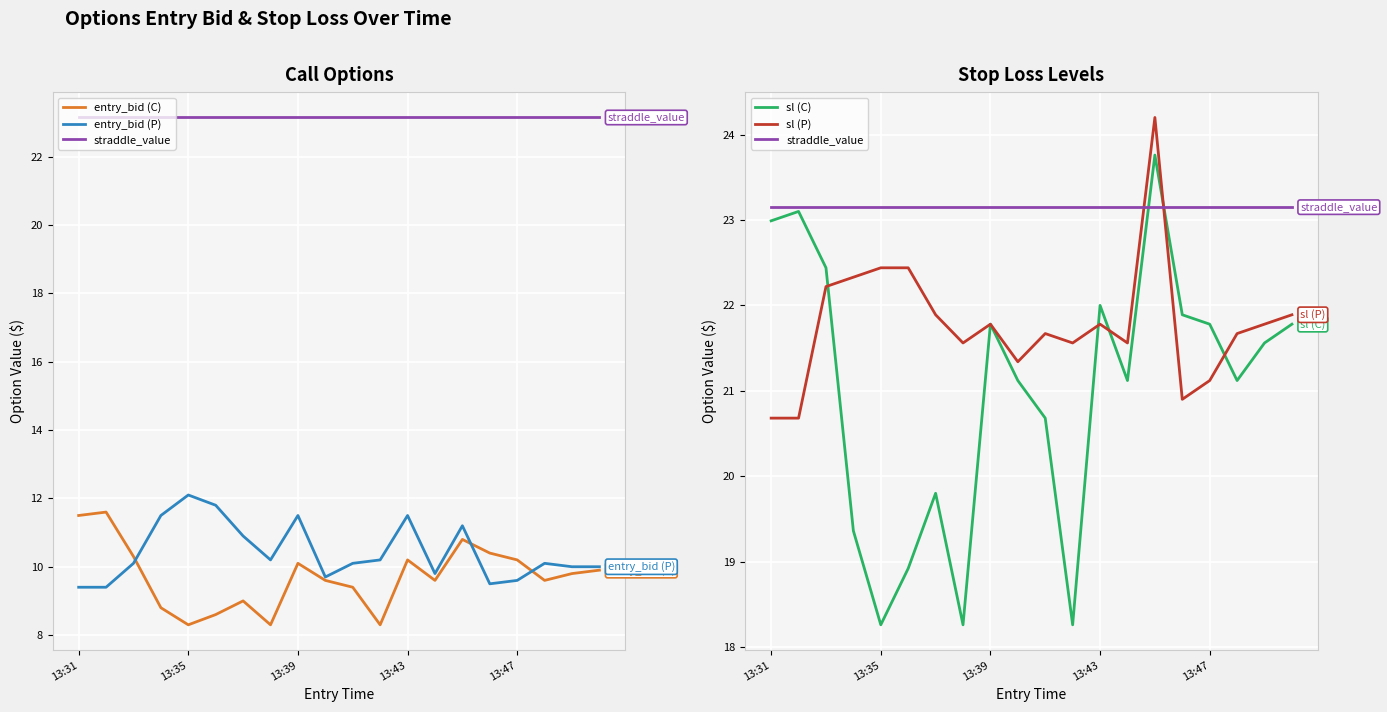

What is the maximum value shown in the chart?

24.2